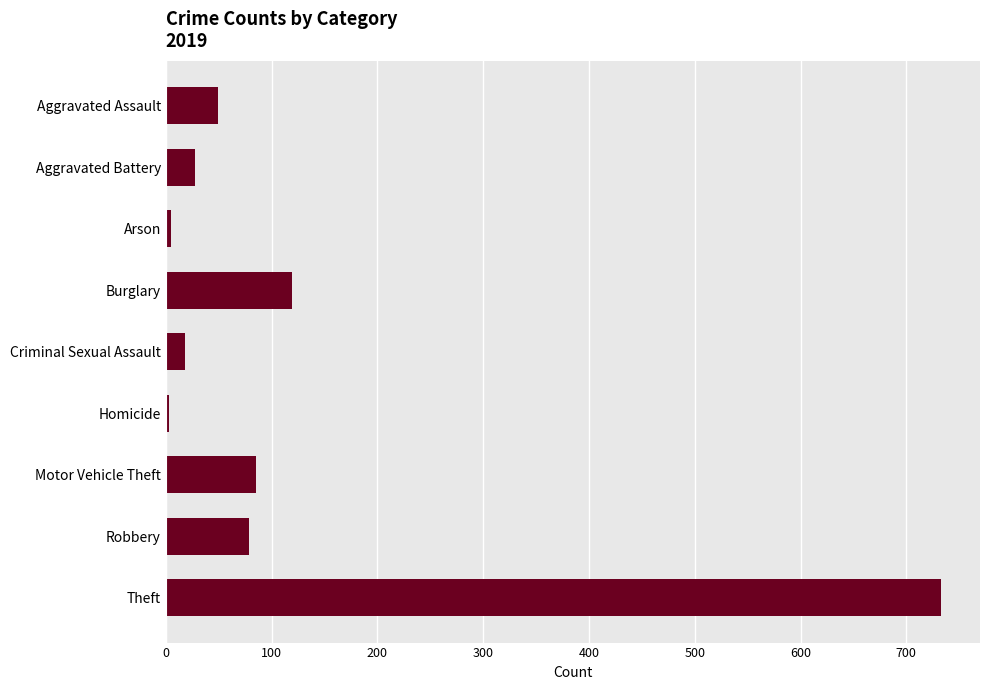

What is the label of the 2nd bar from the bottom?

Robbery